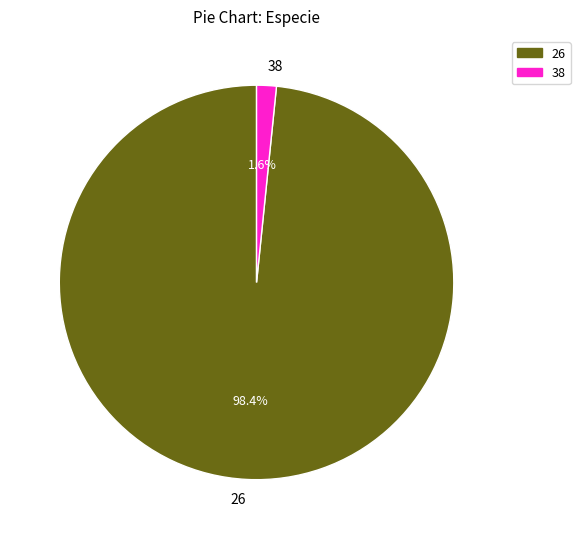

Rank the categories by value from highest to lowest.

26, 38